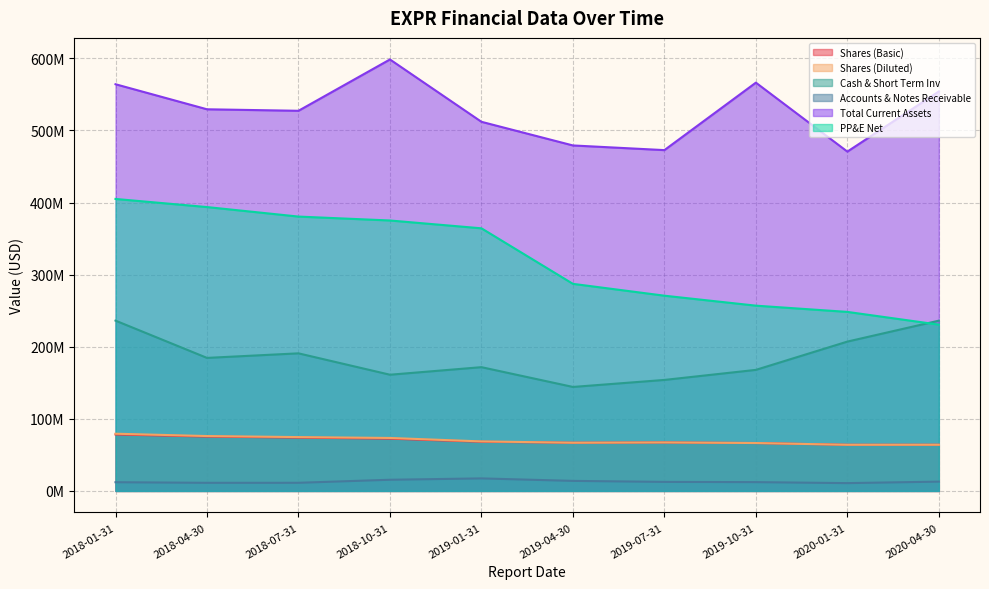

Rank the categories by Shares (Diluted) value from highest to lowest.

2018-01-31, 2018-04-30, 2018-07-31, 2018-10-31, 2019-01-31, 2019-07-31, 2019-04-30, 2019-10-31, 2020-04-30, 2020-01-31